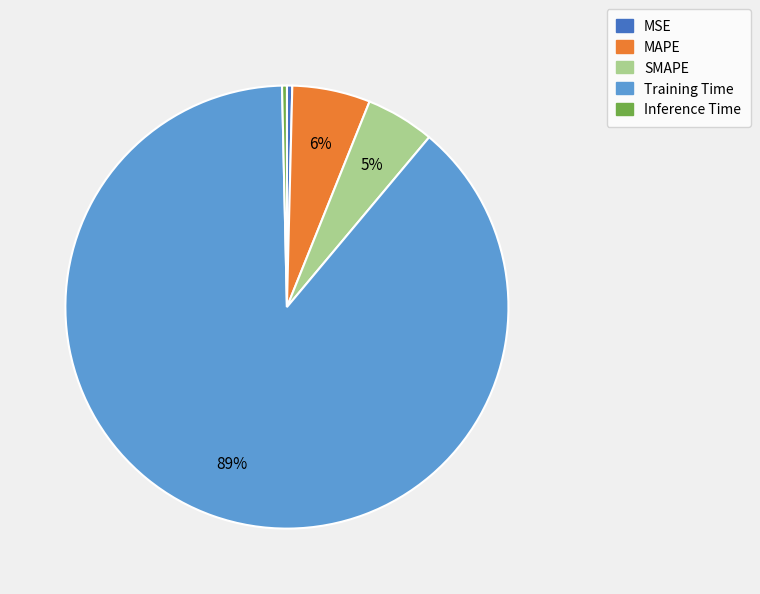

Combined, do Training Time and MSE account for over 50%?

Yes